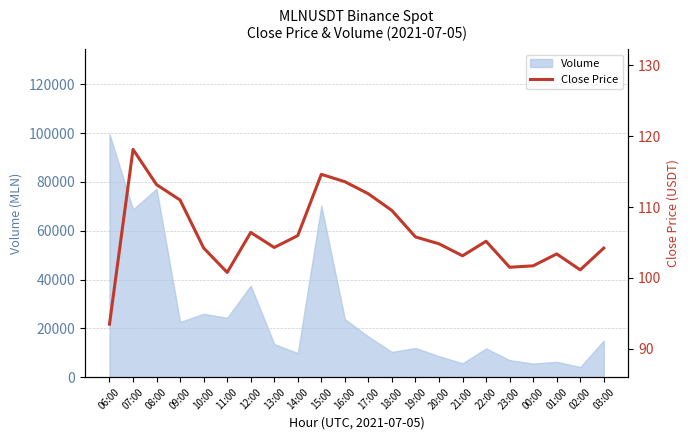

Which category has the lowest value across all series?

06:00